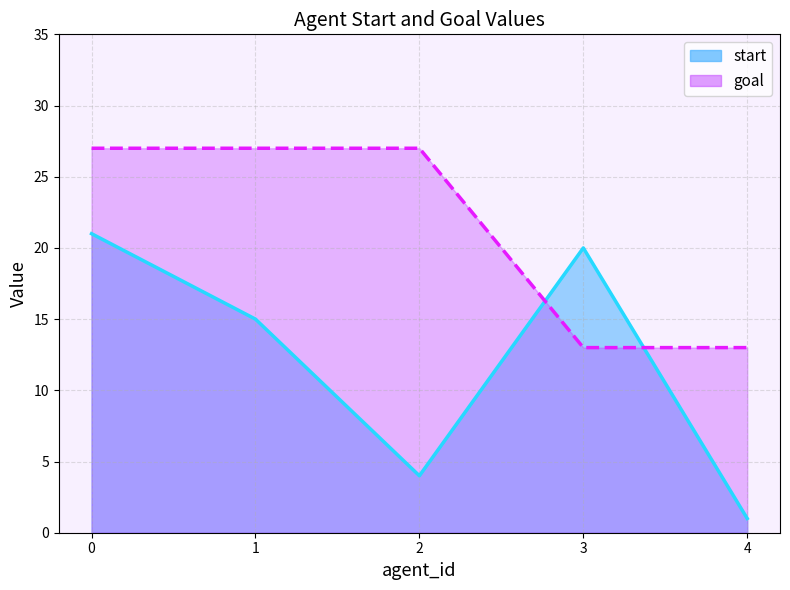

List the series in order of their overall mean, highest first.

goal, start